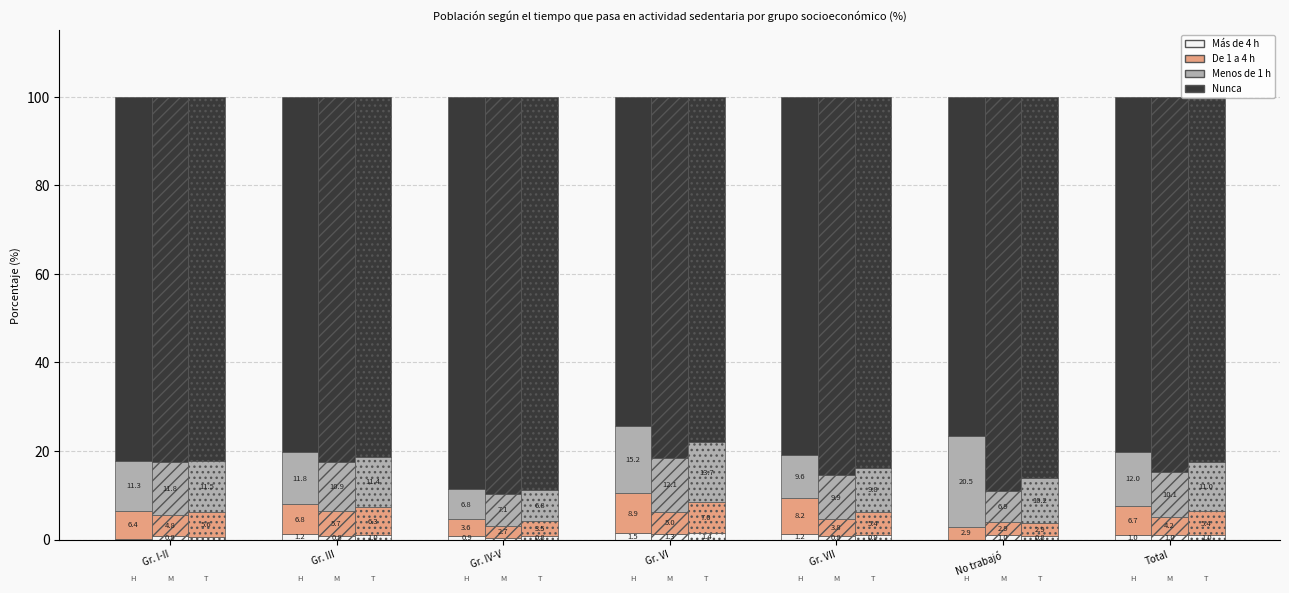

How many values in the Hombre – Nunca series are below 80?

2